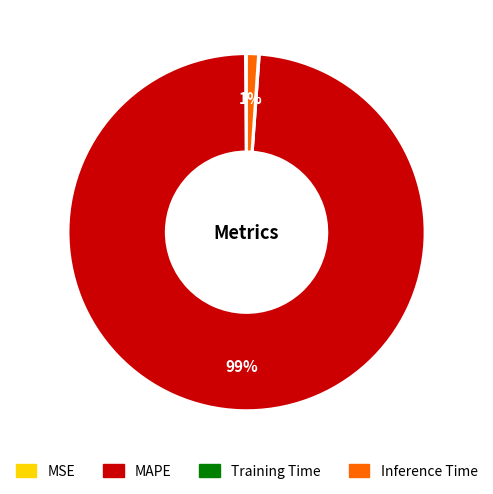

To the nearest percent, what is the difference between the largest and smallest slice percentages?

99%